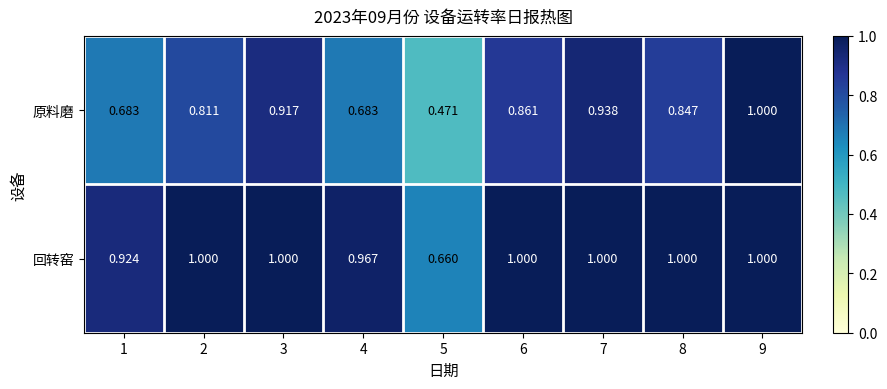

Is the value of 原料磨 at 9 greater than the value of 回转窑 at 5?

Yes